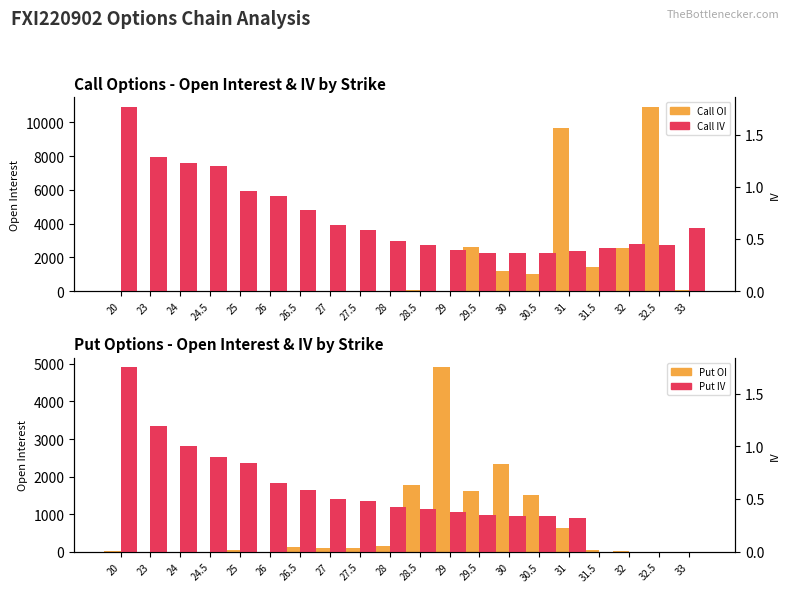

Reading left to right, what are all the values shown in this chart?

Call OI: 0.0	0.0	0.0	0.0	0.0	3.0	0.0	0.0	0.0	1.0	50.0	22.0	2610.0	1217.0	1008.0	9674.0	1463.0	2584.0	10943.0	75.0
Put OI: 24.0	0.0	4.0	0.0	51.0	2.0	115.0	106.0	110.0	151.0	1777.0	4917.0	1619.0	2344.0	1497.0	634.0	53.0	19.0	0.0	2.0
Call IV: 1.8	1.3	1.2	1.2	1.0	0.9	0.8	0.6	0.6	0.5	0.4	0.4	0.4	0.4	0.4	0.4	0.4	0.5	0.4	0.6
Put IV: 1.8	1.2	1.0	0.9	0.8	0.7	0.6	0.5	0.5	0.4	0.4	0.4	0.3	0.3	0.3	0.3	0.0	0.0	0.0	0.0